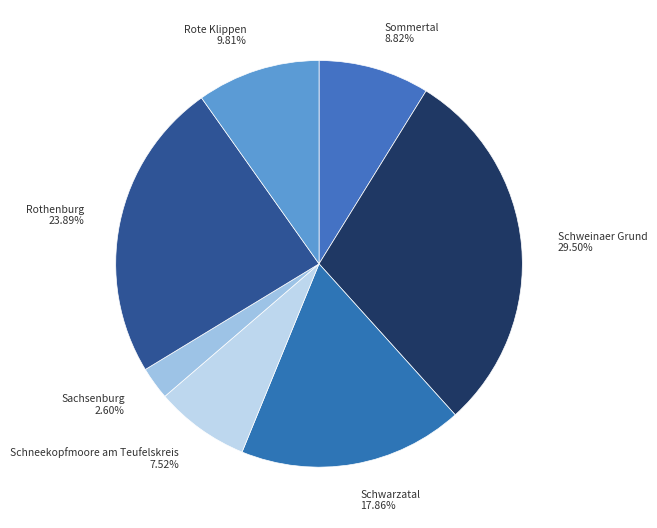

Rank the categories by value from highest to lowest.

Schweinaer Grund, Rothenburg, Schwarzatal, Rote Klippen, Sommertal, Schneekopfmoore am Teufelskreis, Sachsenburg